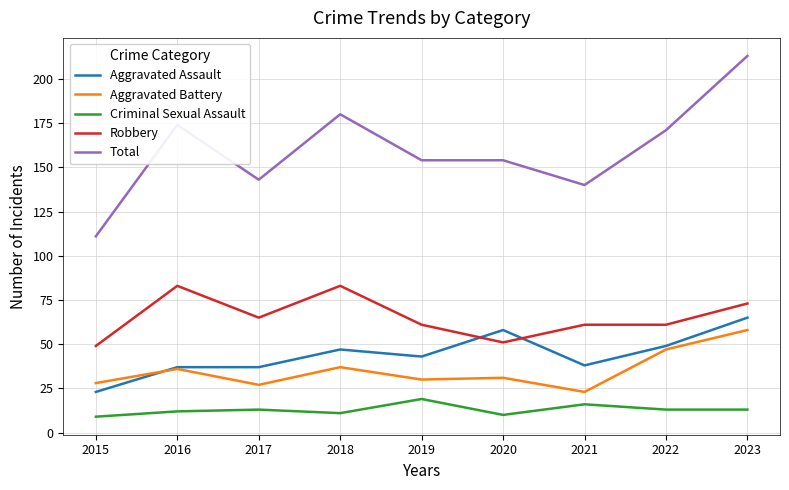

How many series are shown in this chart?

5